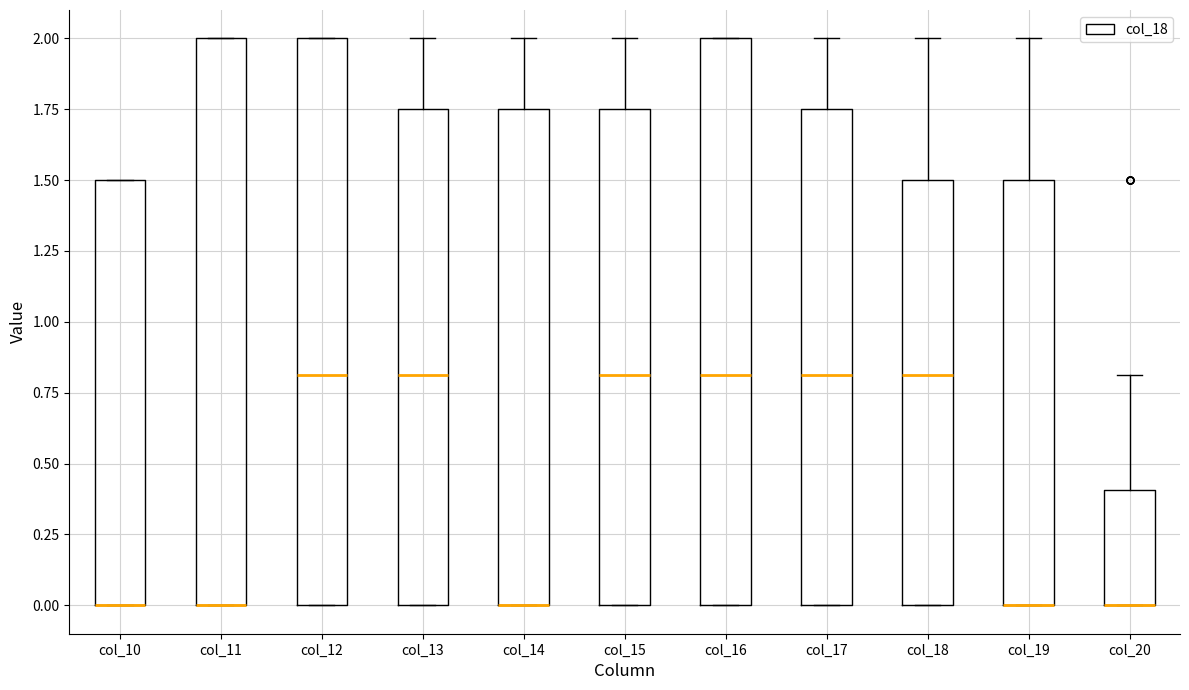

Reading left to right, read every box against the y-axis: the position of its median line, the range the box covers, and the ends of its whiskers. The values are not printed on the chart, so give them approximately, as read against the axis.

col_10: median 0.00 (drawn on the box's lower edge), box 0.00 to 1.50, whiskers 0.00 to 1.50
col_11: median 0.00 (drawn on the box's lower edge), box 0.00 to 2.00, whiskers 0.00 to 2.00
col_12: median 0.80, box 0.00 to 2.00, whiskers 0.00 to 2.00
col_13: median 0.80, box 0.00 to 1.75, whiskers 0.00 to 2.00
col_14: median 0.00 (drawn on the box's lower edge), box 0.00 to 1.75, whiskers 0.00 to 2.00
col_15: median 0.80, box 0.00 to 1.75, whiskers 0.00 to 2.00
col_16: median 0.80, box 0.00 to 2.00, whiskers 0.00 to 2.00
col_17: median 0.80, box 0.00 to 1.75, whiskers 0.00 to 2.00
col_18: median 0.80, box 0.00 to 1.50, whiskers 0.00 to 2.00
col_19: median 0.00 (drawn on the box's lower edge), box 0.00 to 1.50, whiskers 0.00 to 2.00
col_20: median 0.00 (drawn on the box's lower edge), box 0.00 to 0.40, whiskers 0.00 to 0.80